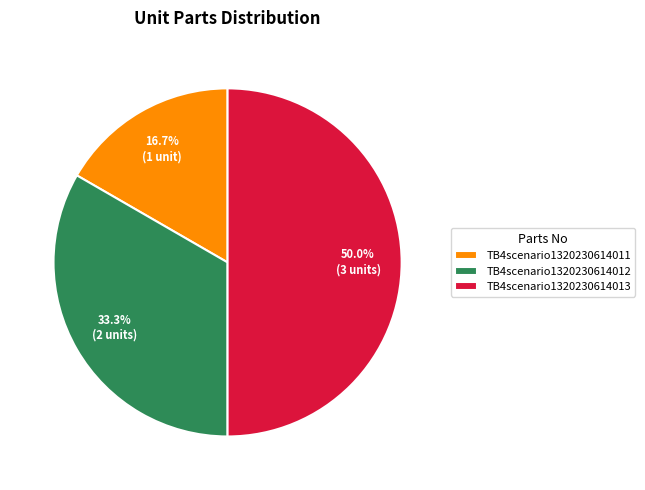

To the nearest percent, what is the combined percentage of TB4scenario1320230614011 and TB4scenario1320230614013?

67%